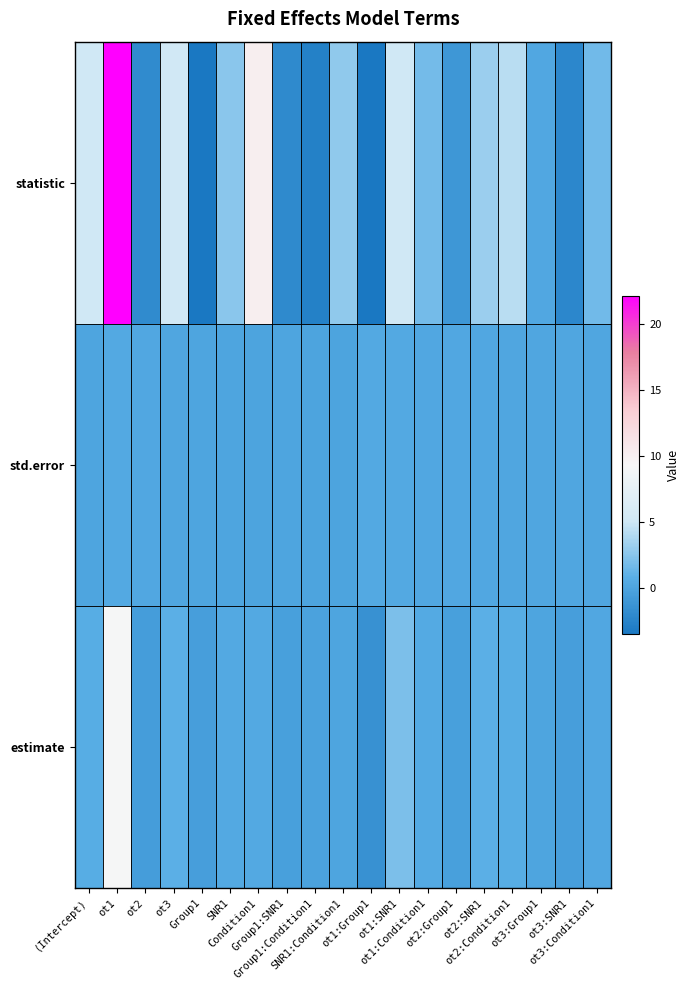

How many distinct data groups are displayed?

3